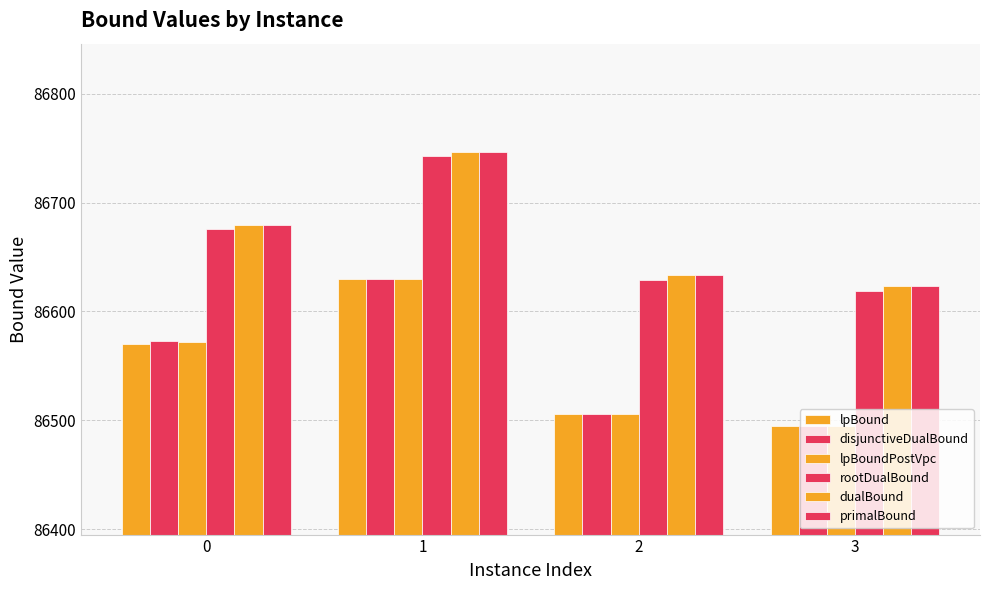

What is the average value of the lpBound series?

86550.1